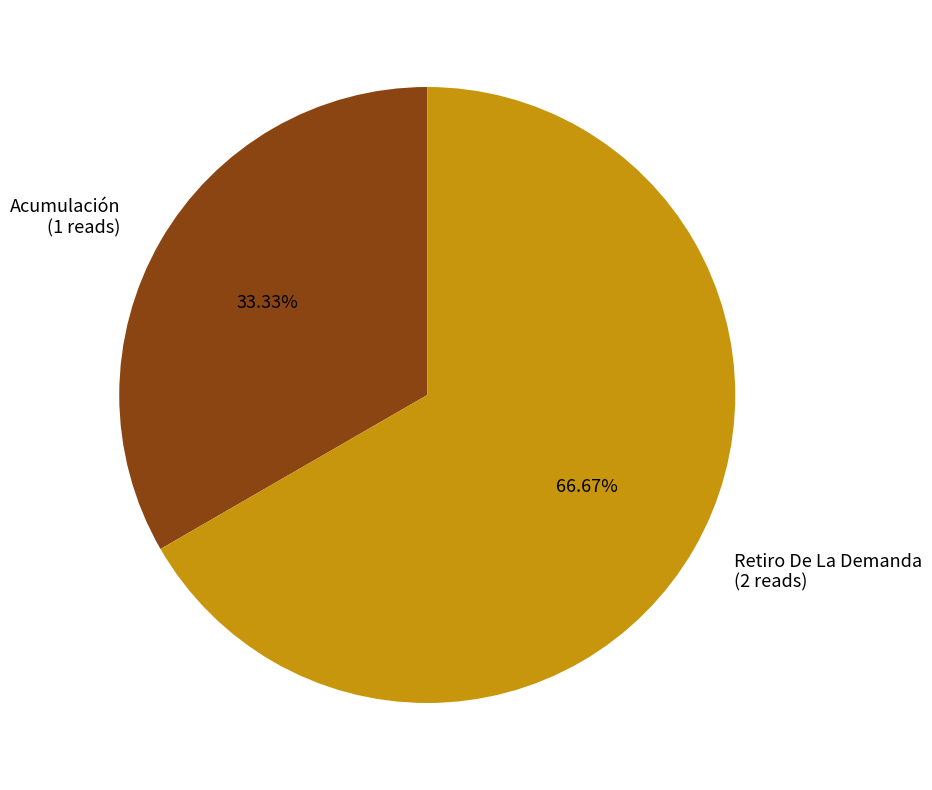

Which has a higher value, Retiro De La Demanda or Acumulación?

Retiro De La Demanda